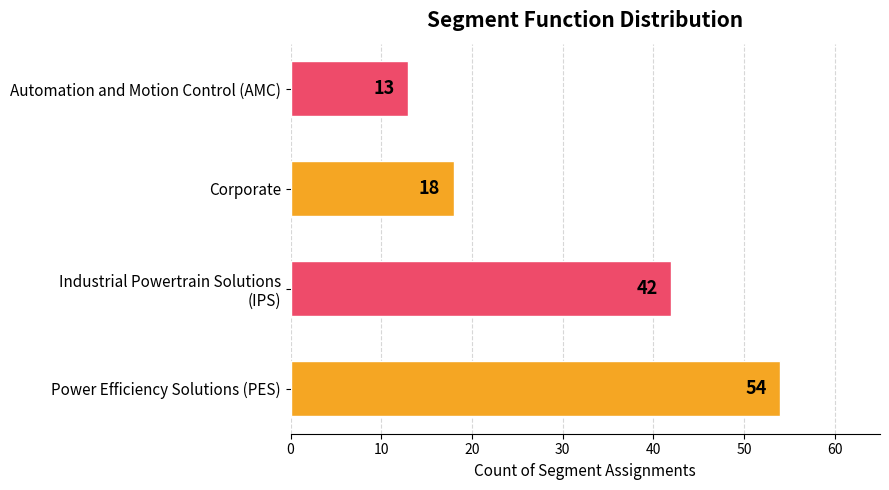

How many categories are shown in the chart?

4